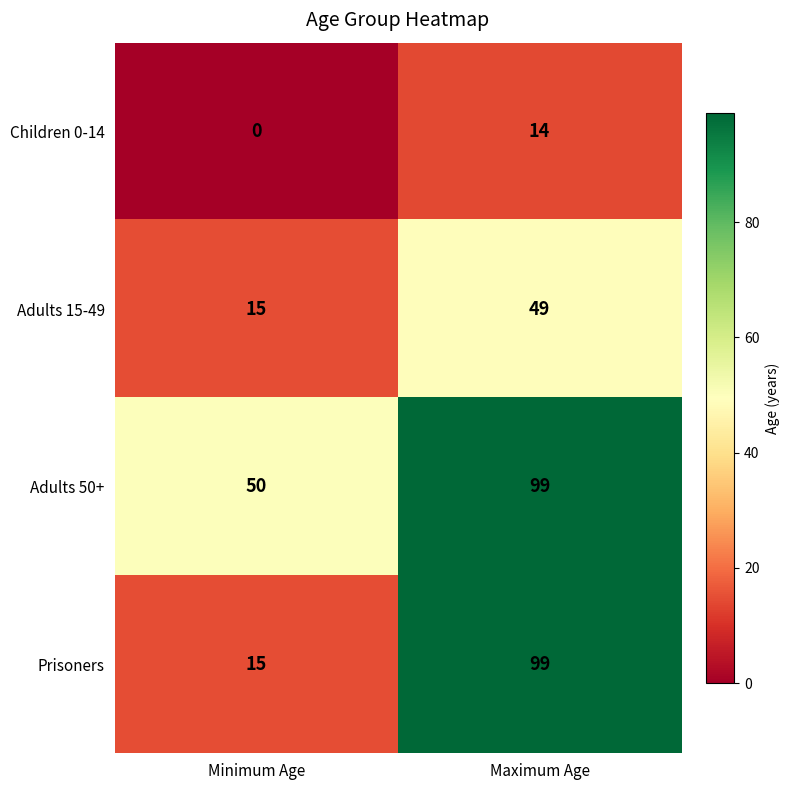

Which series has the largest total across all categories?

Adults 50+